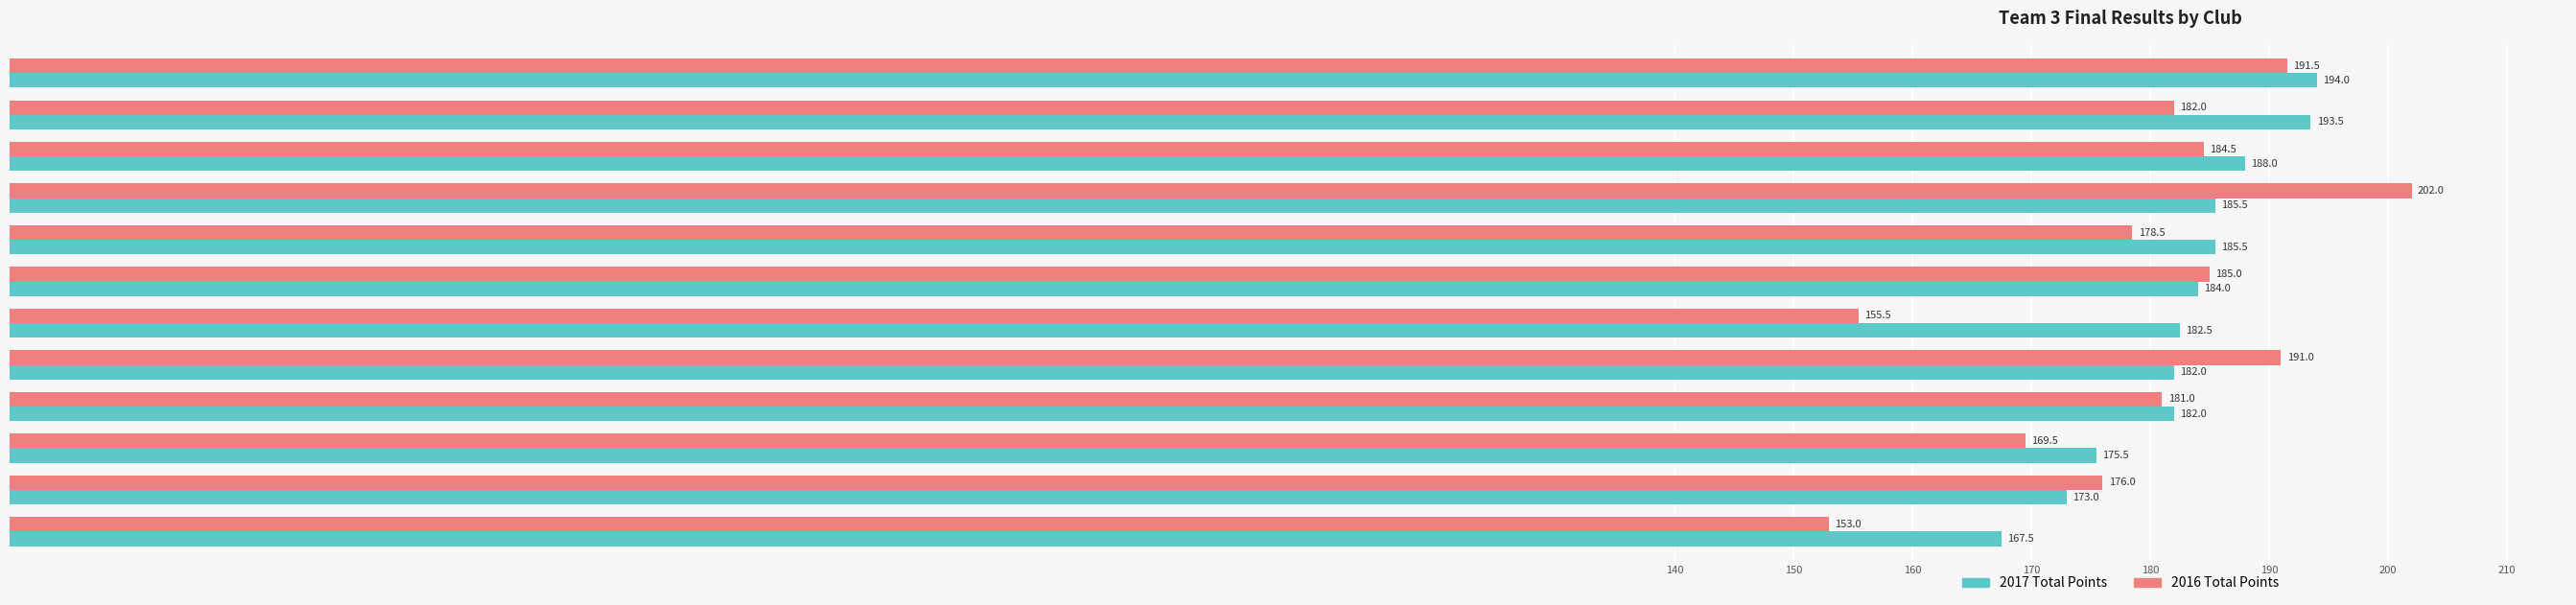

What is the difference between the maximum and second lowest values in the 2017 Total Points series?

21.0